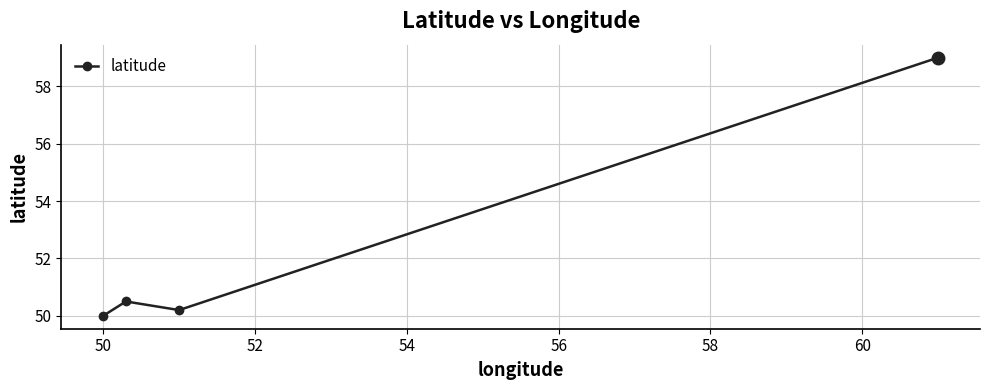

Count the number of categories in the chart.

4